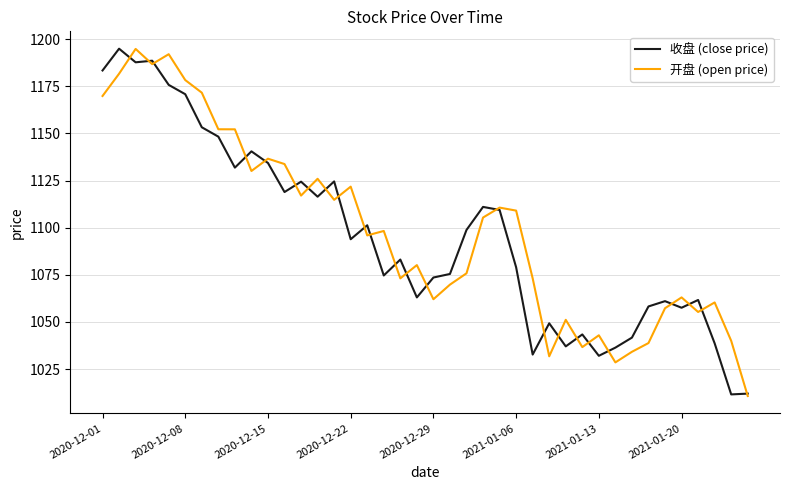

What is the highest value of the 开盘 (open price) series?

1194.8